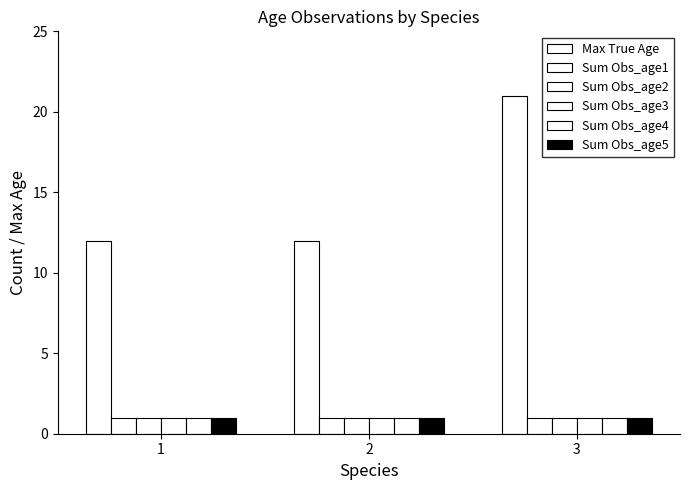

What is the value of the Sum Obs_age2 bar at the 3rd from the left?

1